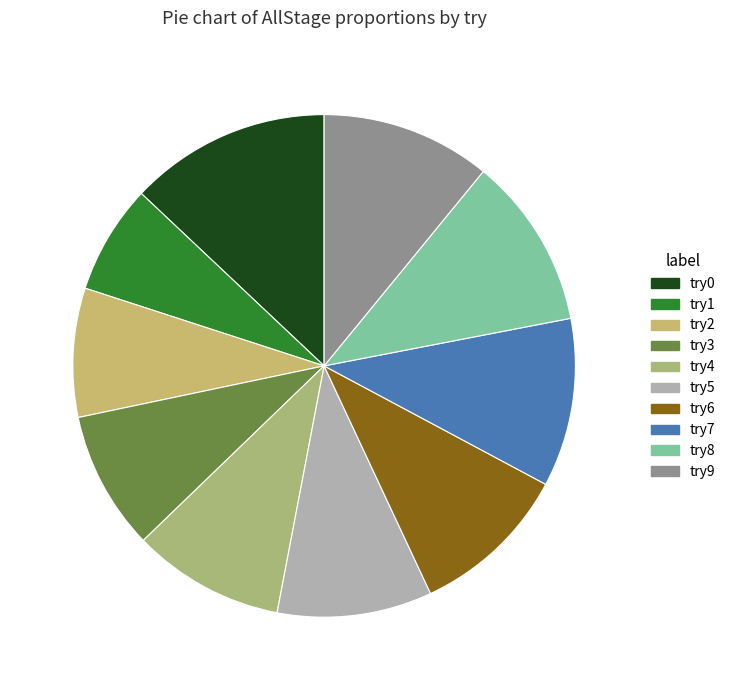

Rank the categories by value from highest to lowest.

try0, try8, try9, try7, try6, try5, try4, try3, try2, try1